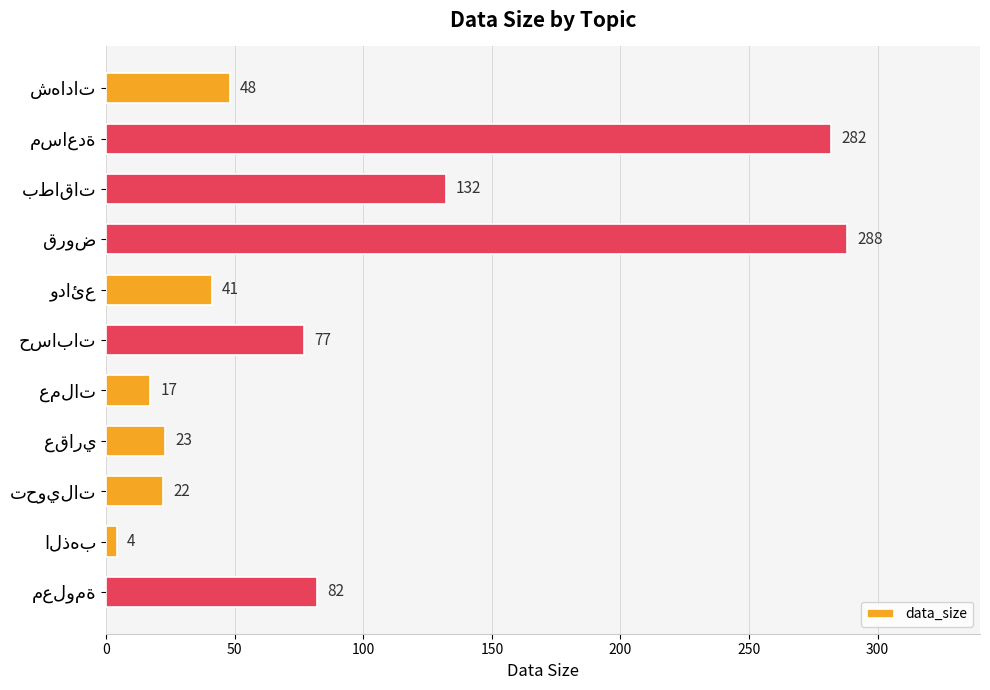

What is the maximum value shown in the chart?

288